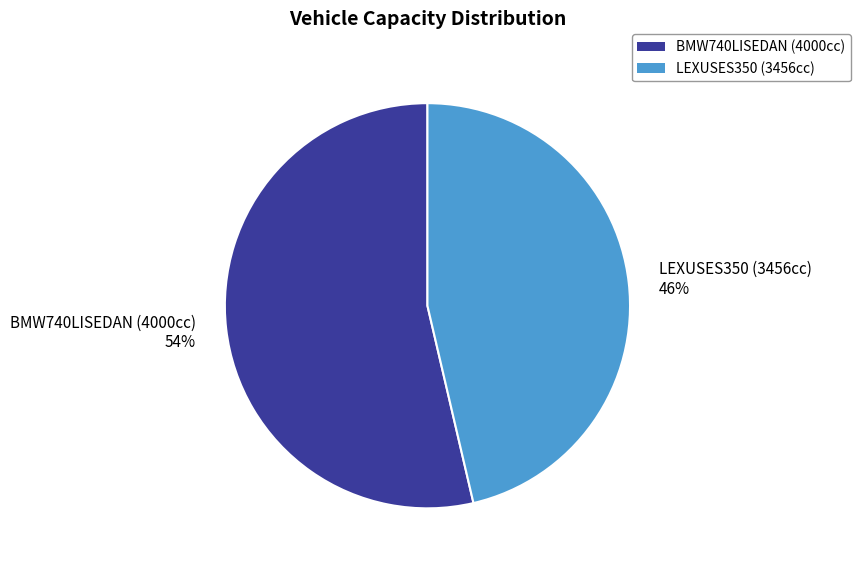

Count the number of slices in the pie.

2